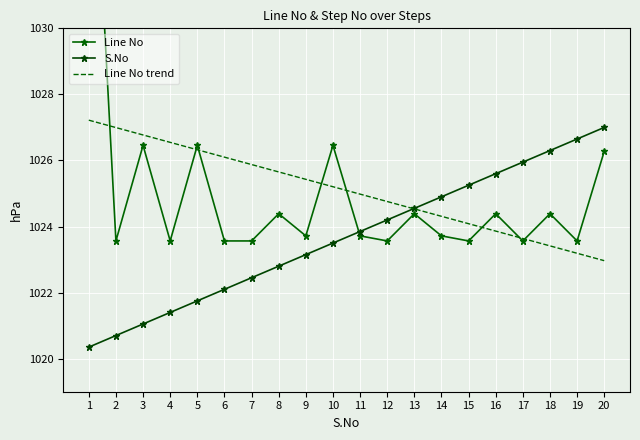

Reading left to right, extract all data points from this chart.

Line No: 1=1039.0	2=1023.6	3=1026.5	4=1023.6	5=1026.5	6=1023.6	7=1023.6	8=1024.4	9=1023.7	10=1026.5	11=1023.7	12=1023.6	13=1024.4	14=1023.7	15=1023.6	16=1024.4	17=1023.6	18=1024.4	19=1023.6	20=1026.3
S.No: 1=1020.4	2=1020.7	3=1021.0	4=1021.4	5=1021.8	6=1022.1	7=1022.5	8=1022.8	9=1023.1	10=1023.5	11=1023.9	12=1024.2	13=1024.5	14=1024.9	15=1025.2	16=1025.6	17=1026.0	18=1026.3	19=1026.7	20=1027.0
Line No trend: 1=1027.2	2=1027.0	3=1026.8	4=1026.5	5=1026.3	6=1026.1	7=1025.9	8=1025.7	9=1025.4	10=1025.2	11=1025.0	12=1024.8	13=1024.5	14=1024.3	15=1024.1	16=1023.9	17=1023.6	18=1023.4	19=1023.2	20=1023.0